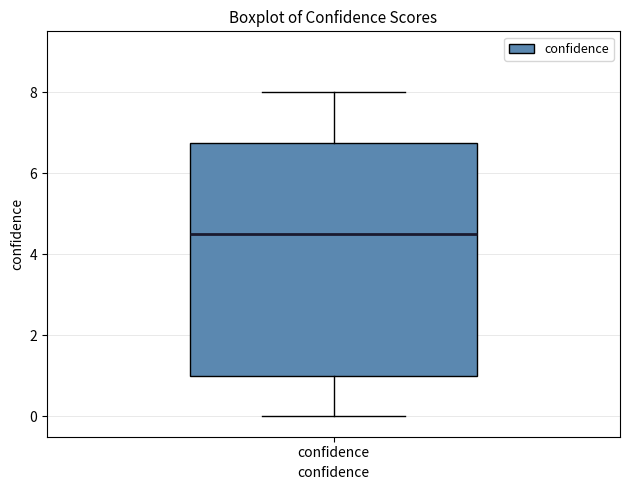

Read this box plot against the y-axis: the position of the median line, the range covered by the box, and the ends of both whiskers. The values are not printed on the chart, so give them approximately, as read against the axis.

median 4.6, box 1.0 to 6.8, whiskers 0.0 to 8.0